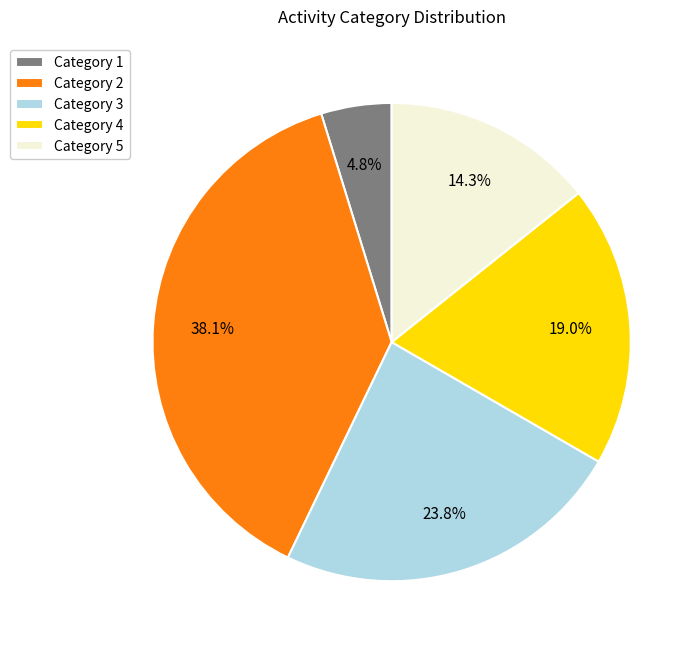

How many slices are in this pie chart?

5